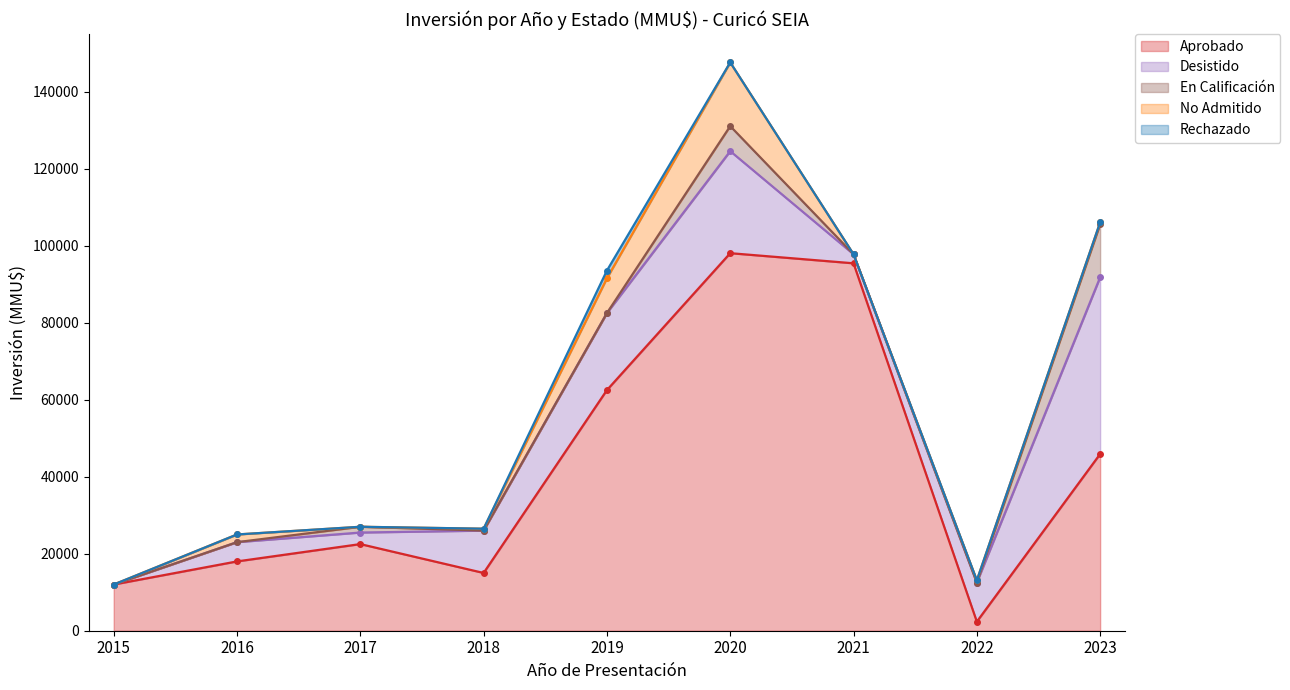

True or false: Desistido and Aprobado cross at least once.

False